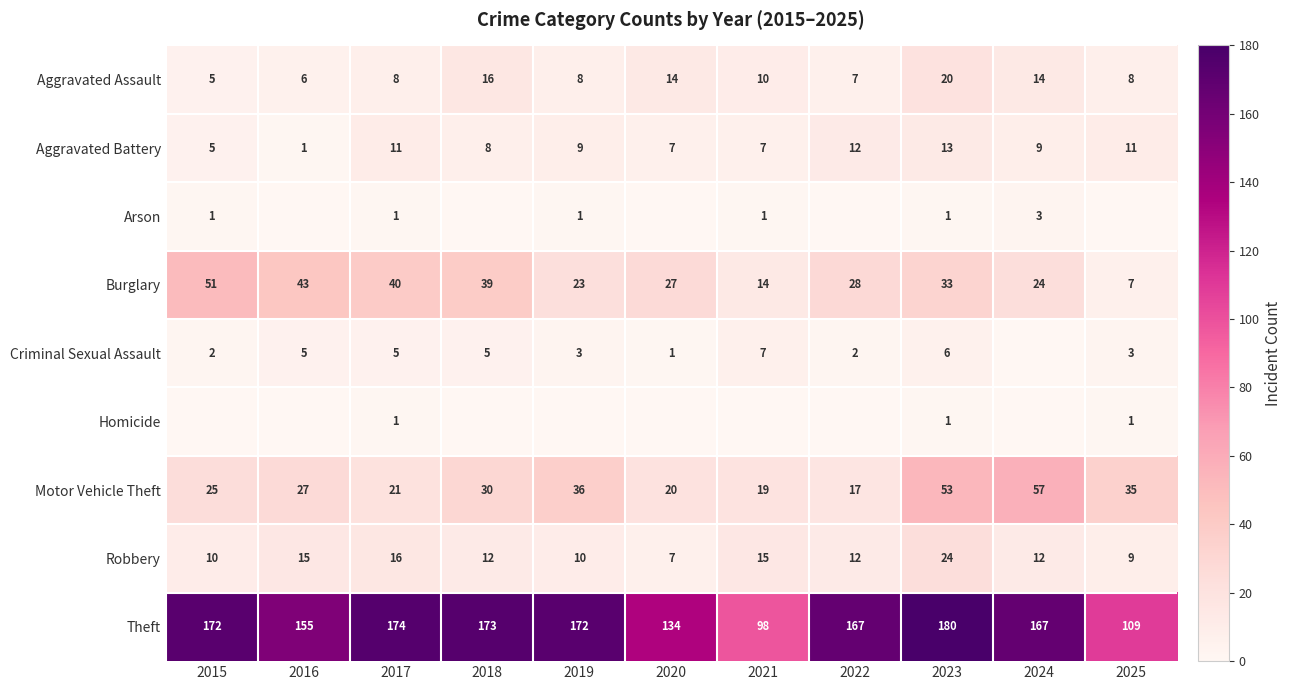

What is the sum of the Aggravated Battery values at 2019 and 2021?

16